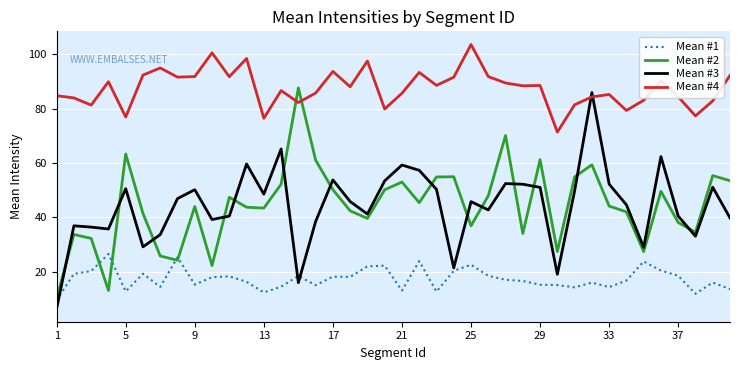

True or false: Mean #1 and Mean #4 cross at least once.

False